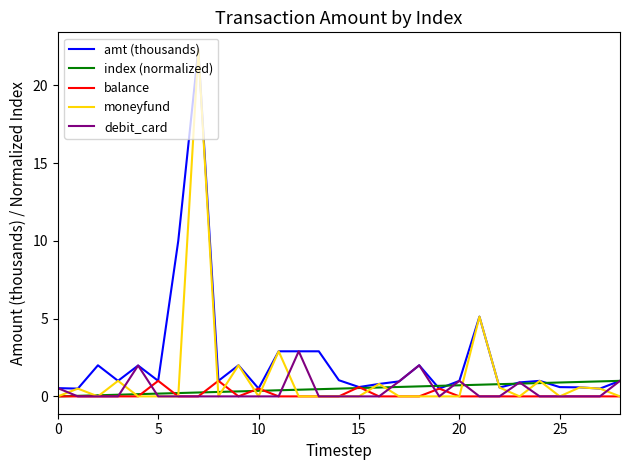

At how many categories does at least one series exceed 11?

1